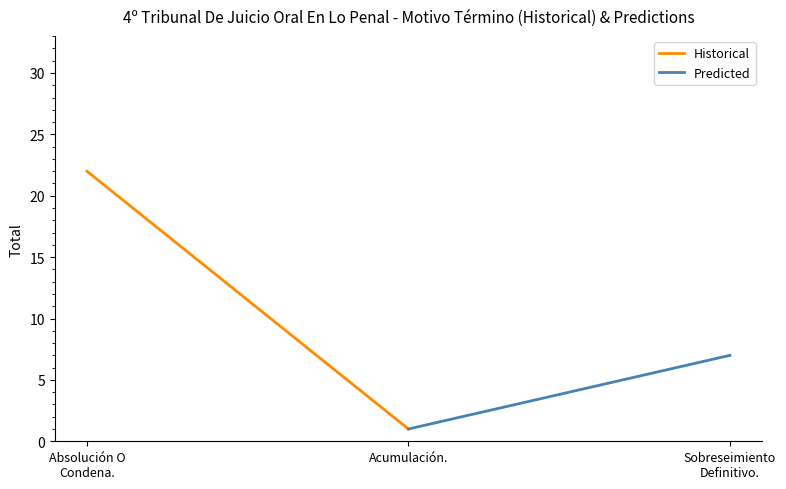

List the series in order of their peak value, highest first.

Historical, Predicted